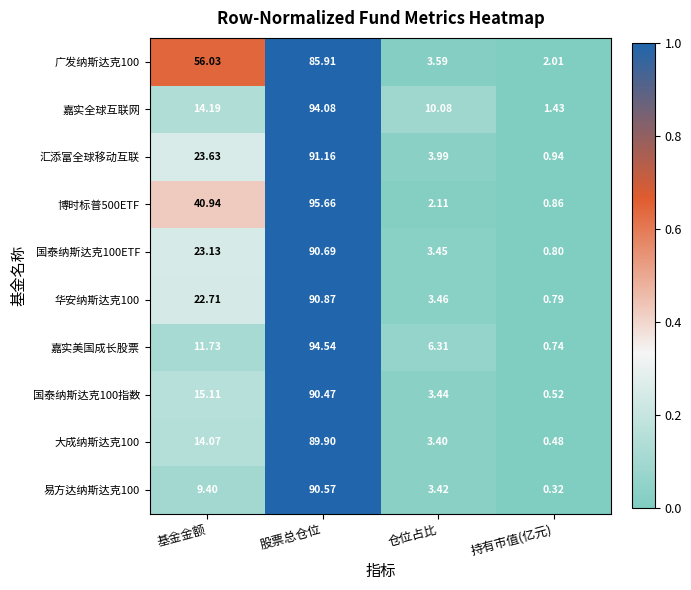

Where is 广发纳斯达克100 nearest to the value 43?

基金金额